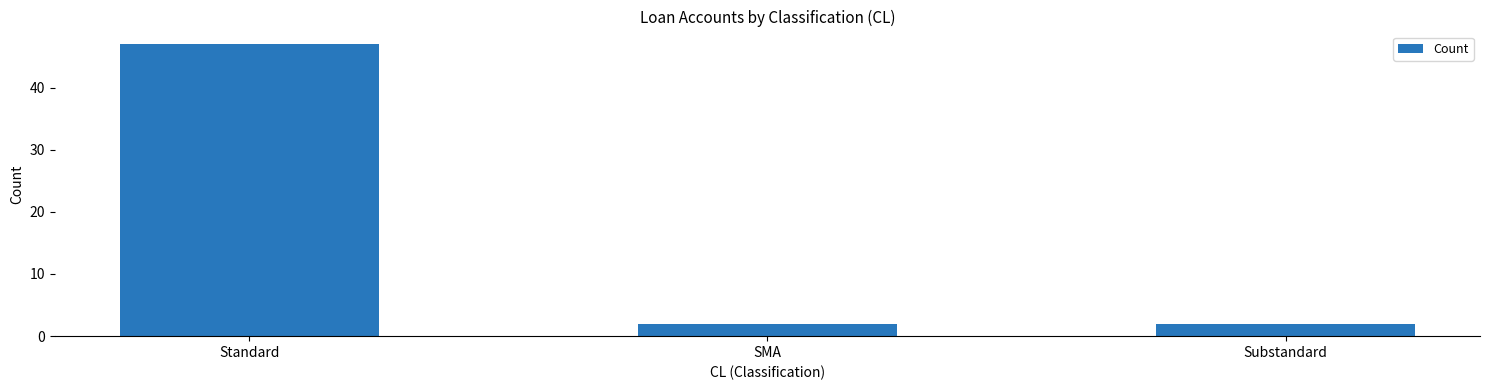

Does the chart contain any negative values?

No